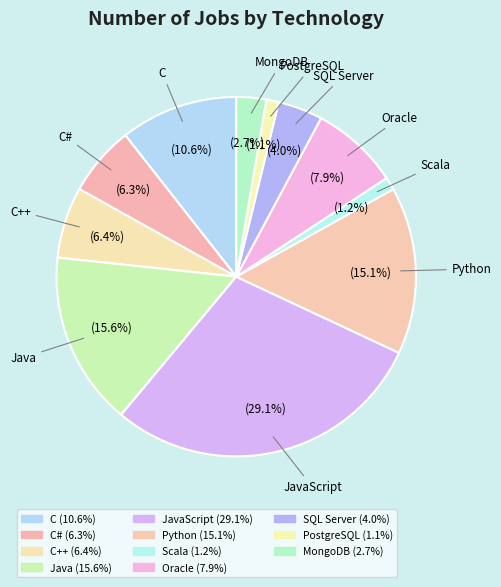

Does any single category account for the majority?

No